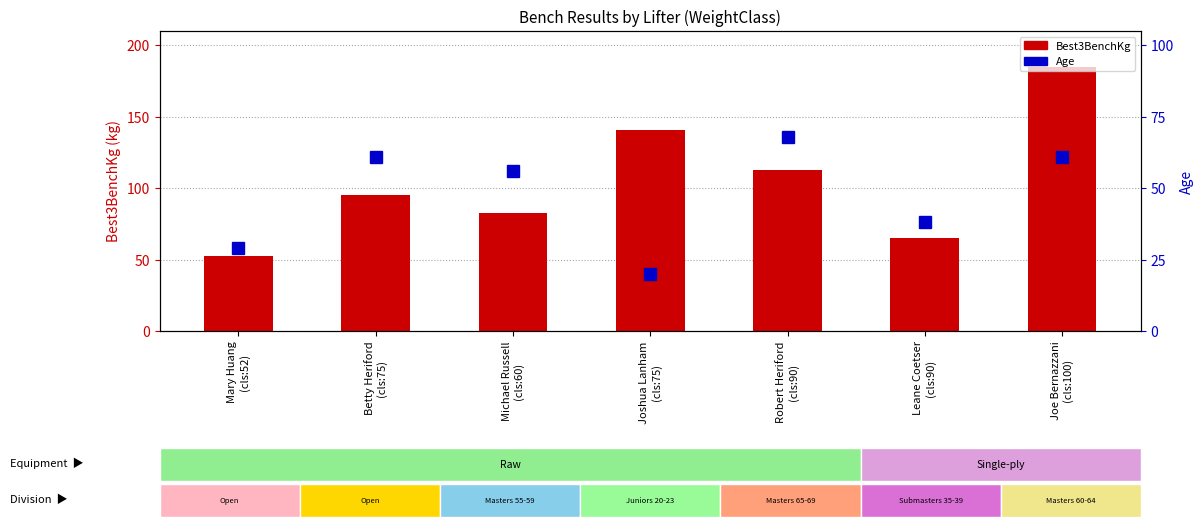

At how many categories does at least one series exceed 136?

2